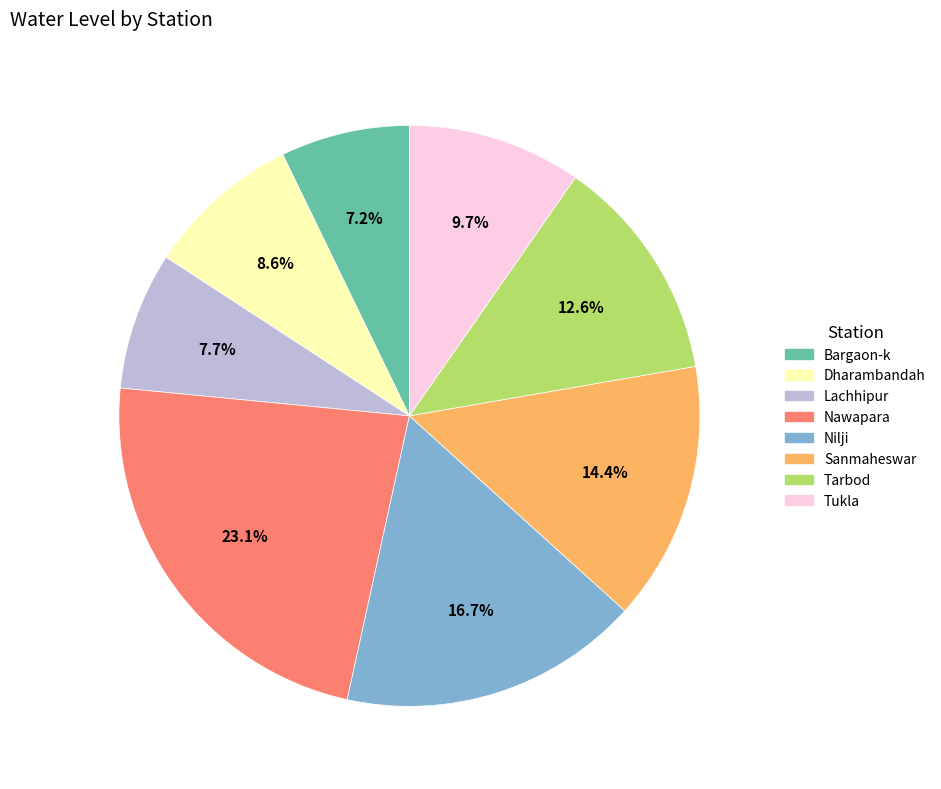

What portion of the pie excludes Nawapara?

76.9%